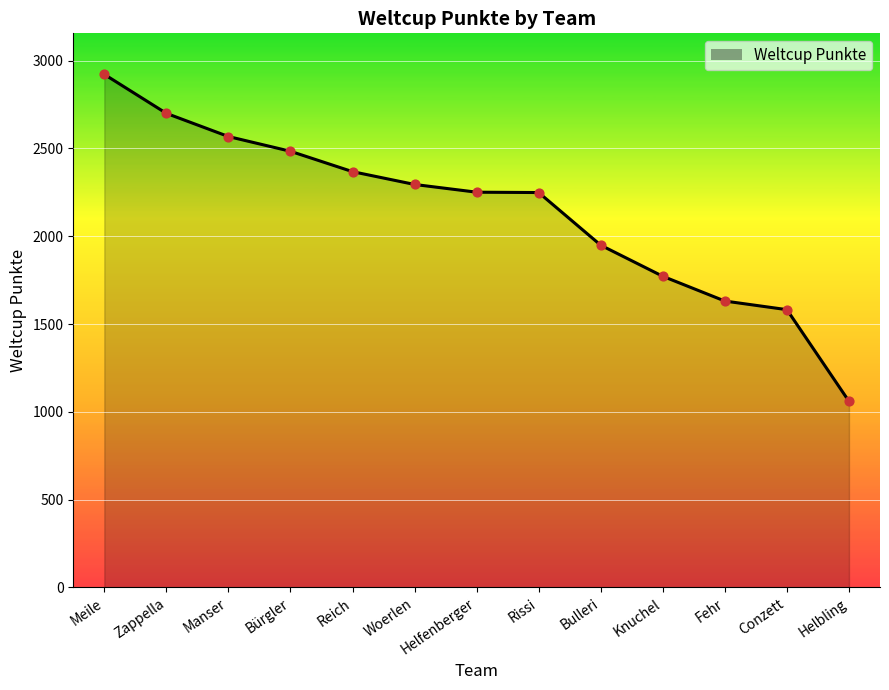

What is the ratio of the value at Fehr to the value at Woerlen?

0.7